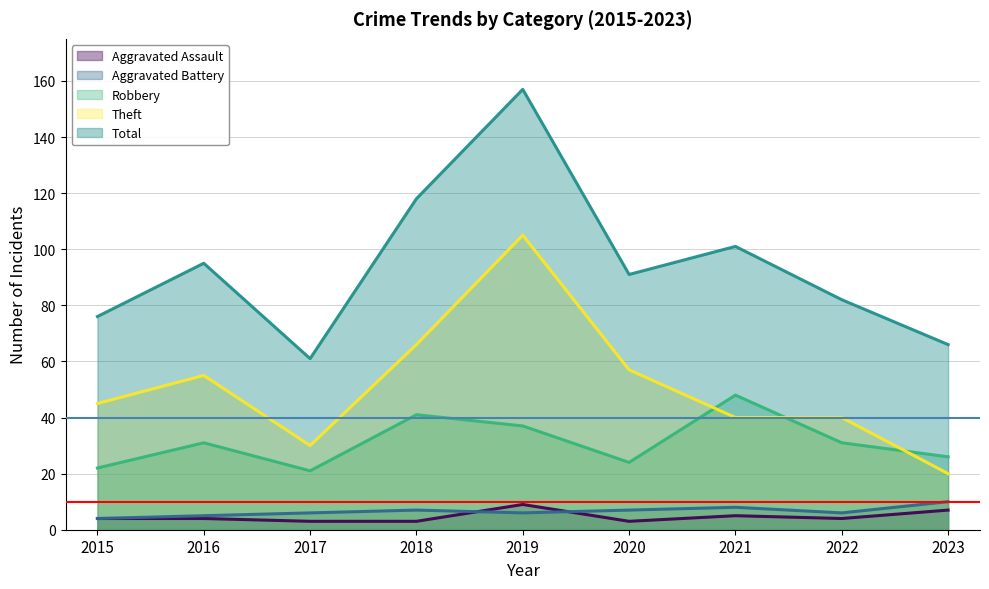

What is the sum of the Total values at 2022 and 2015?

158